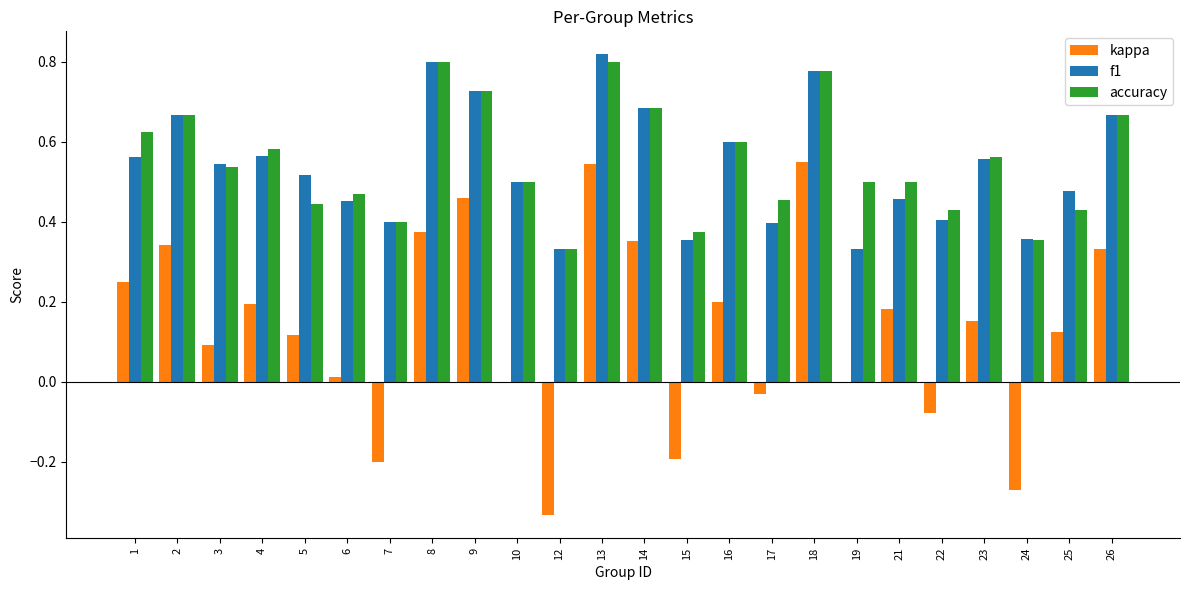

Which series has the widest spread of values?

kappa